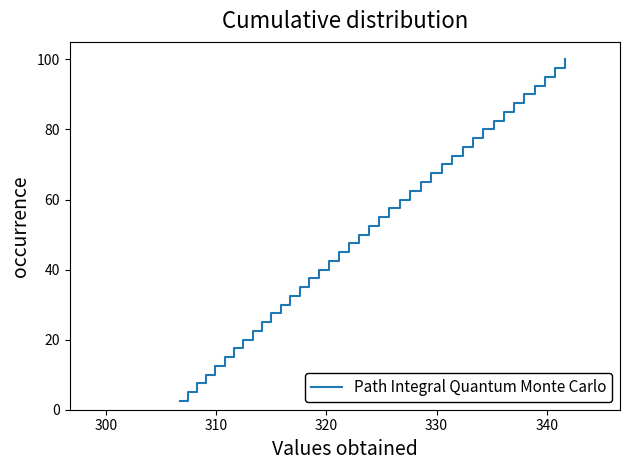

True or false: there are more than 1 points higher than both neighbors.

False